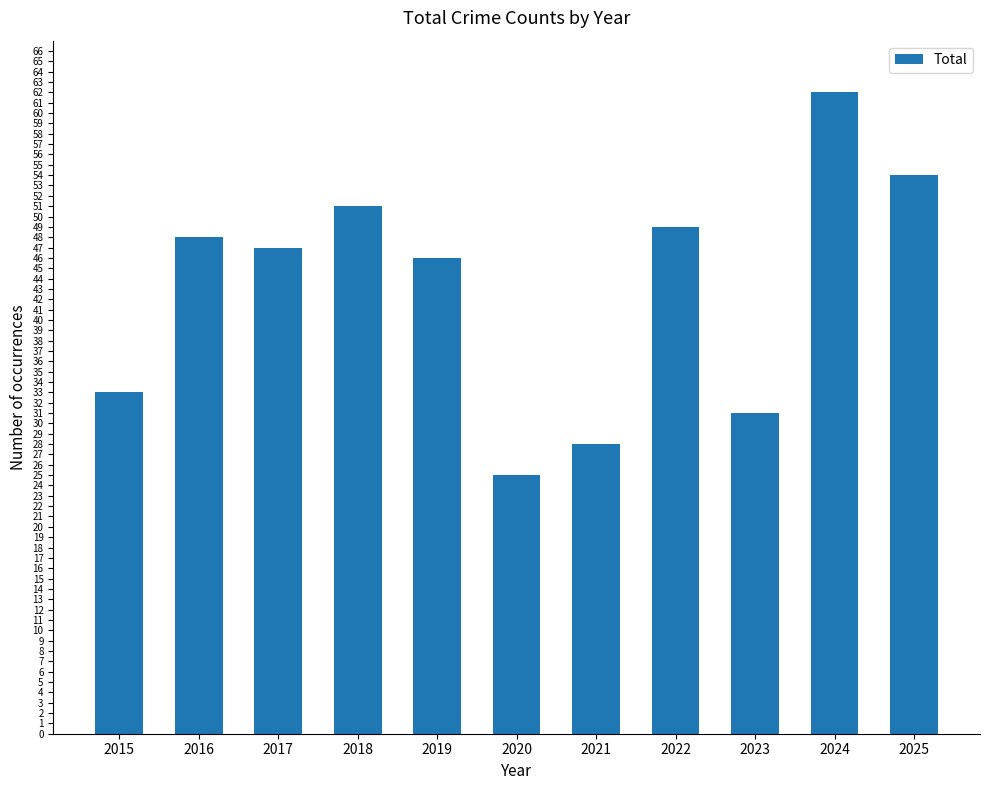

At which category does the chart reach its peak across all series?

2024